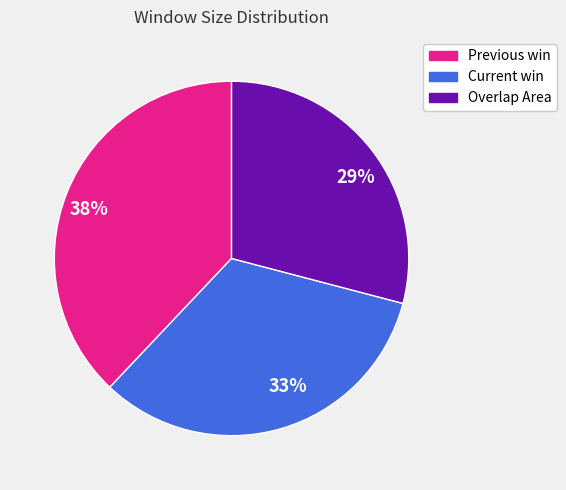

Do 33% and 38% together represent more than half of the pie?

Yes